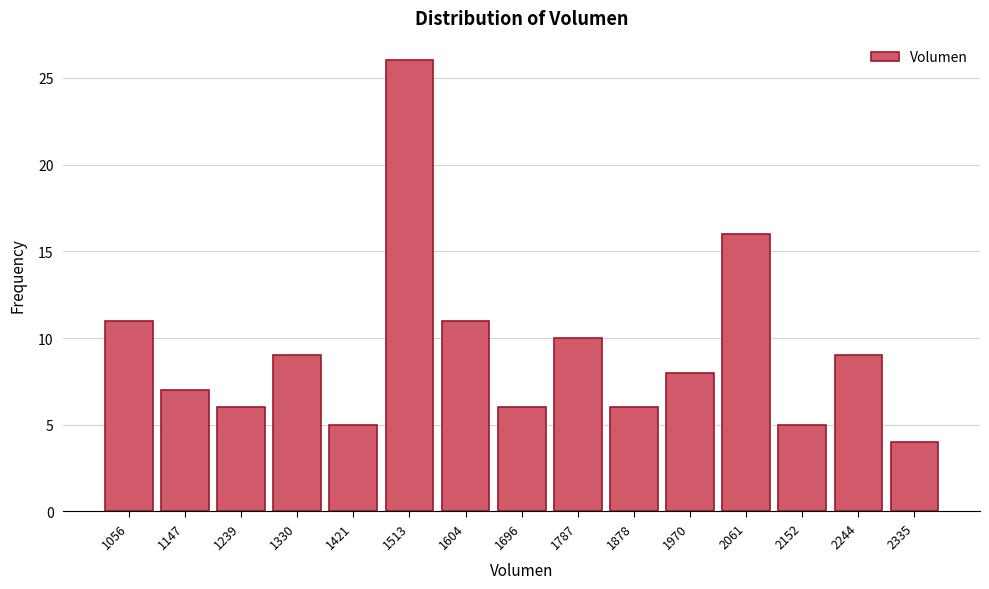

Reading left to right, transcribe all the data shown in this chart.

11	7	6	9	5	26	11	6	10	6	8	16	5	9	4